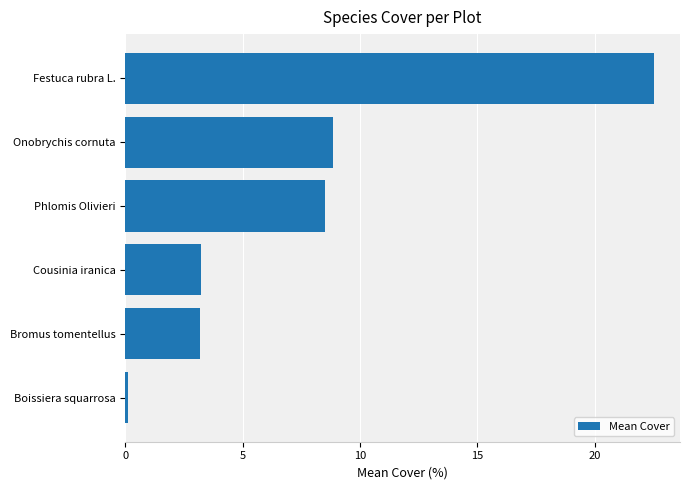

How many data points does each series have?

6